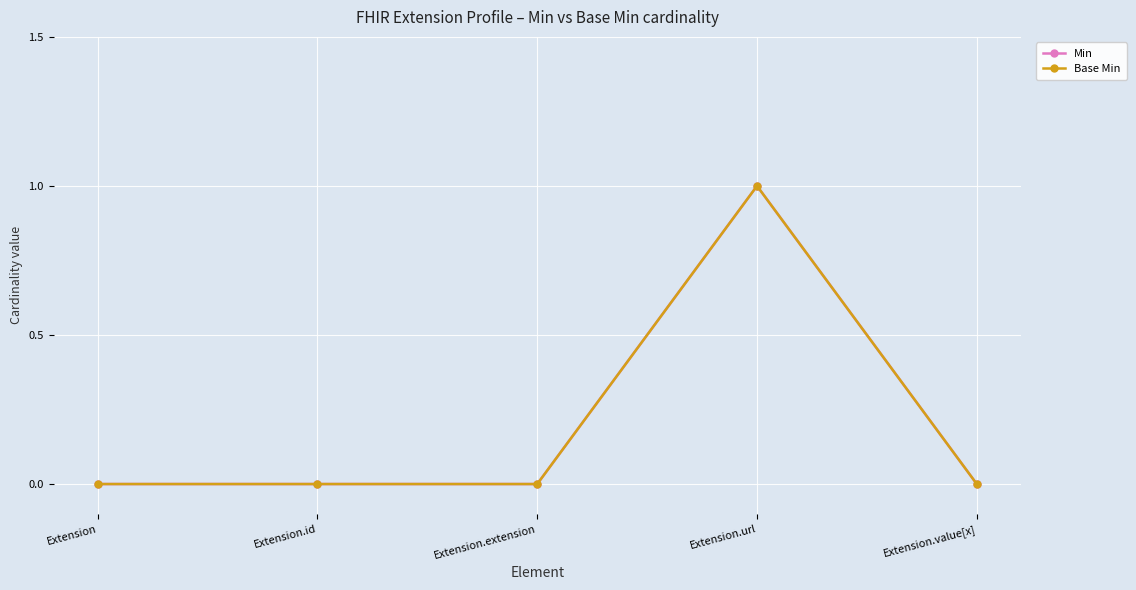

Is this an area chart (filled region under the line)?

No